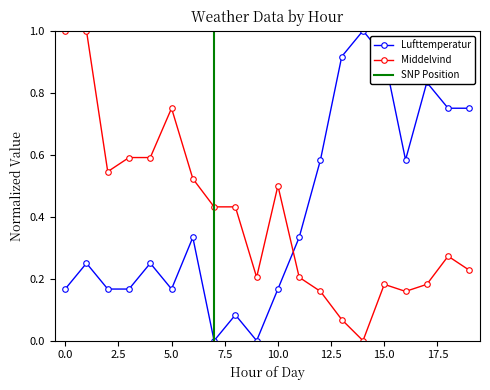

Is it true that Middelvind equals 0.1 at 11?

False